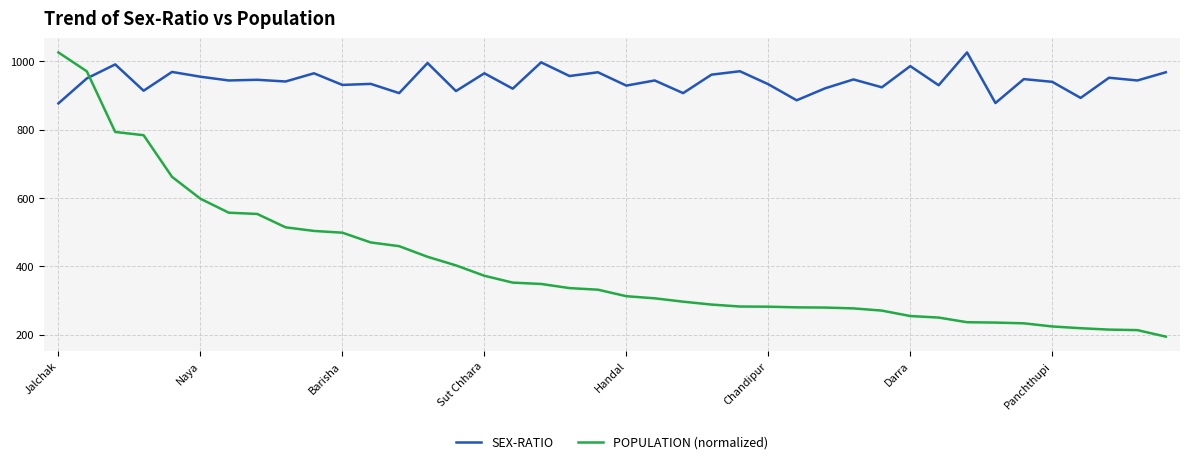

What is the value of the SEX-RATIO point at the 15th from the left?

913.0